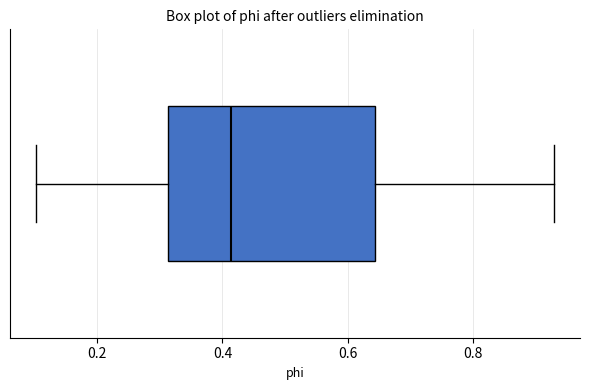

Read this box plot against the x-axis: the position of the median line, the range covered by the box, and the ends of both whiskers. The values are not printed on the chart, so give them approximately, as read against the axis.

median 0.42, box 0.32 to 0.64, whiskers 0.10 to 0.92